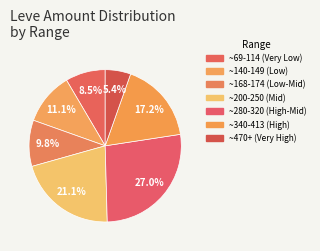

How many segments does this pie chart have?

7